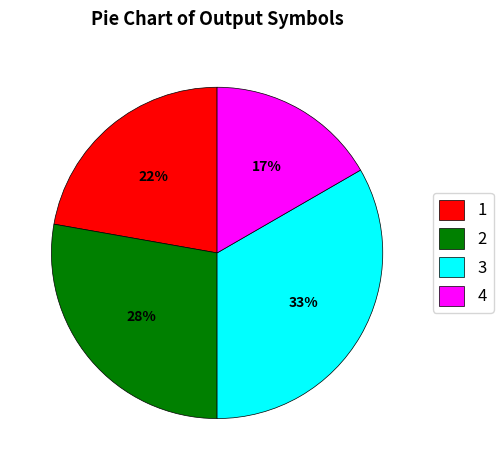

To the nearest percent, what is the average slice percentage?

25%